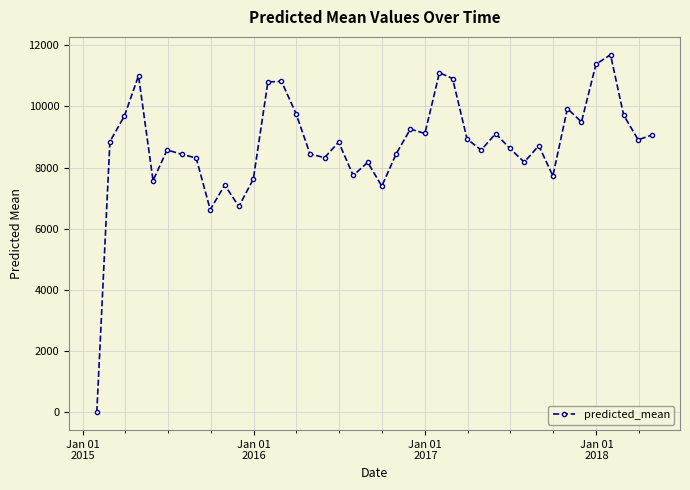

True or false: the data has more than 1 interior local peaks.

True